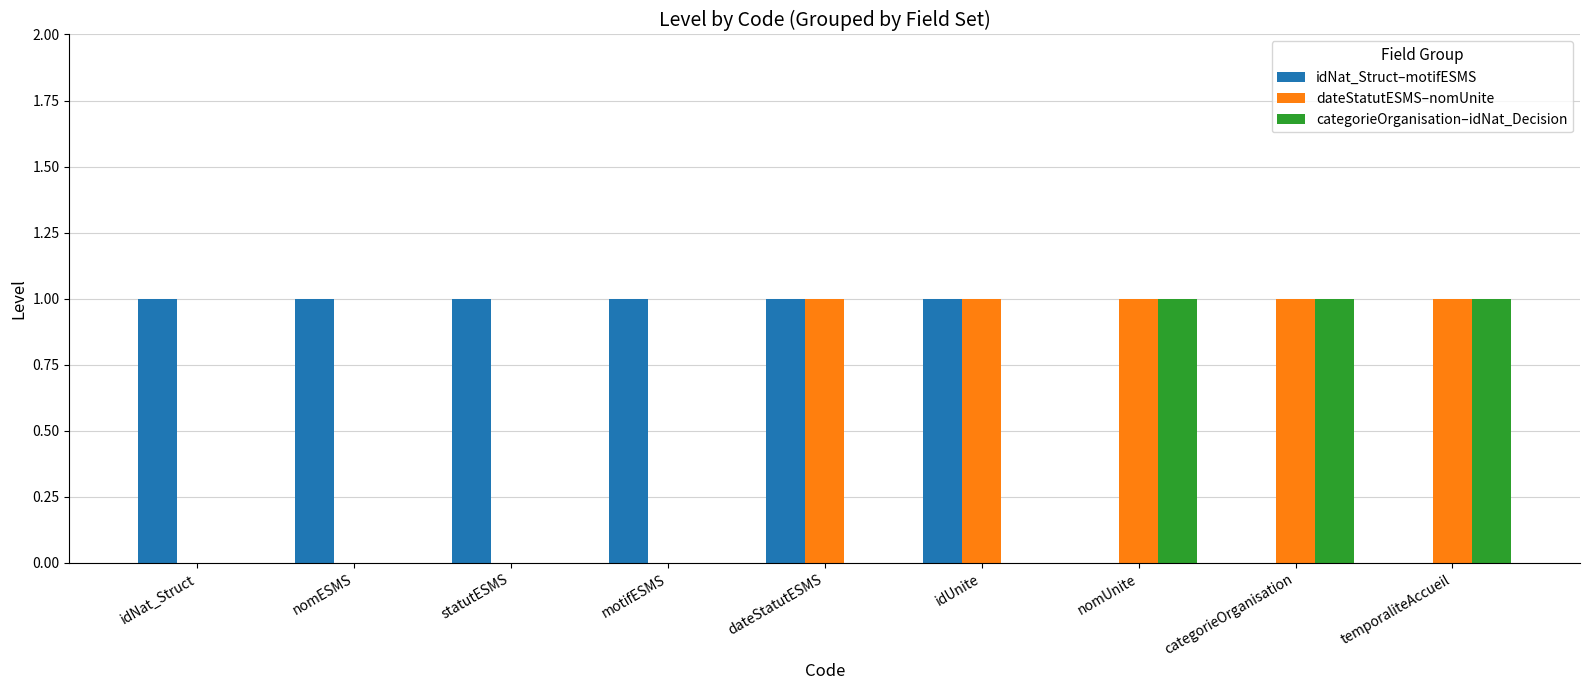

Is the value of dateStatutESMS–nomUnite at statutESMS greater than the value of categorieOrganisation–idNat_Decision at nomUnite?

No